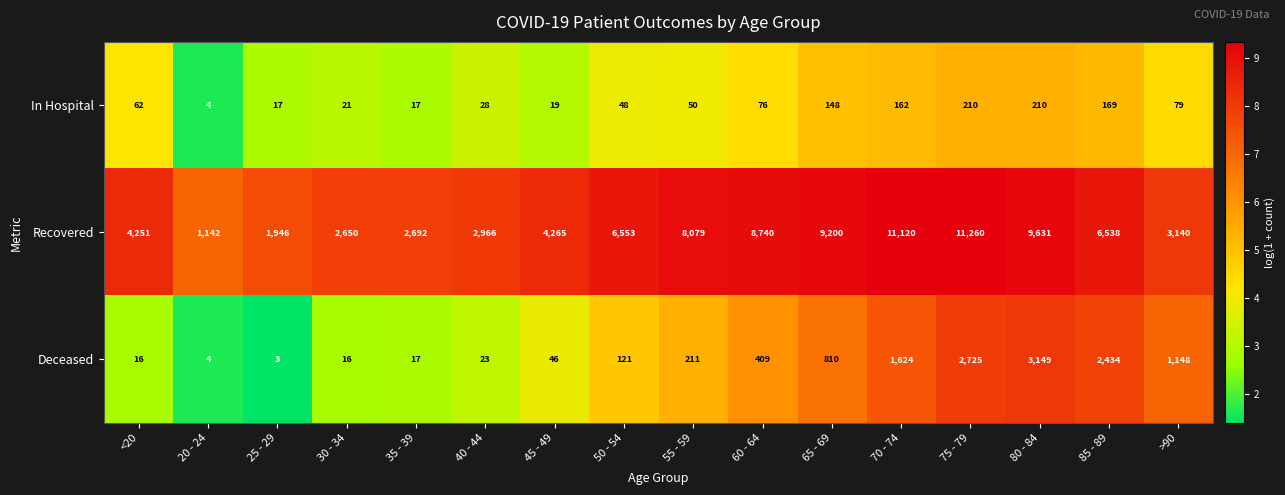

What value does the Recovered series have at 60 - 64?

8740